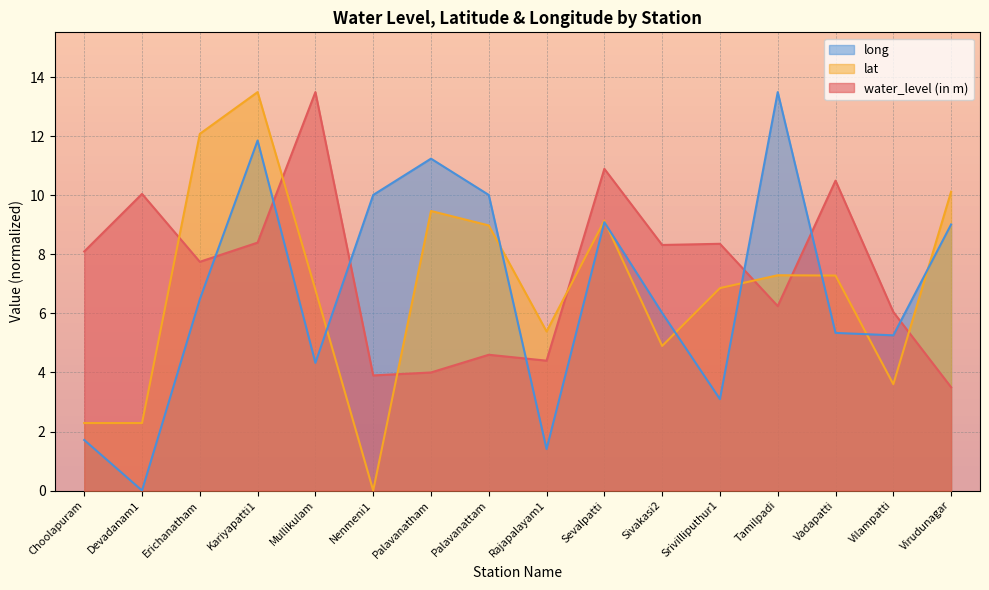

Between Choolapuram and Mullikulam, which series saw the biggest shift?

water_level (in m)